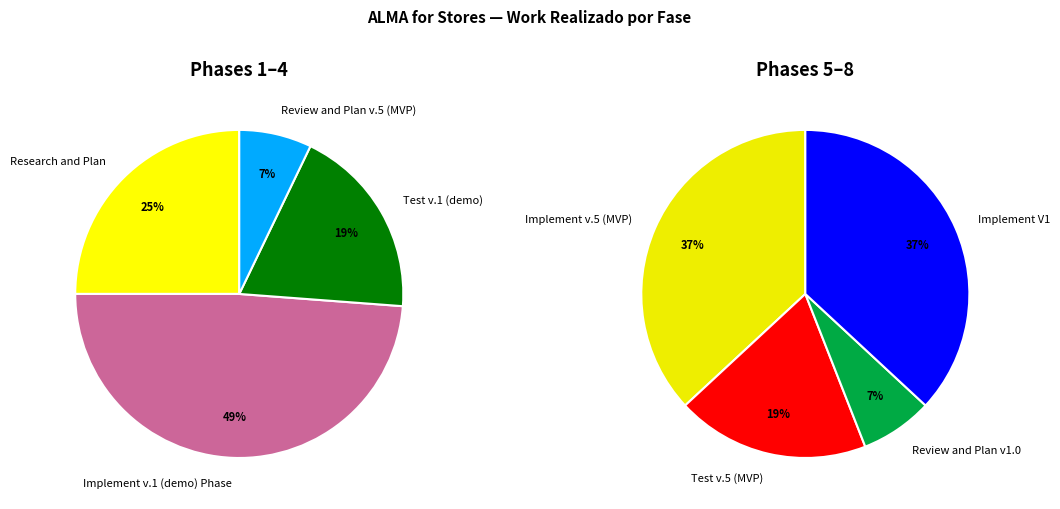

True or false: Review and Plan v.5 (MVP) accounts for 14% of the total.

False